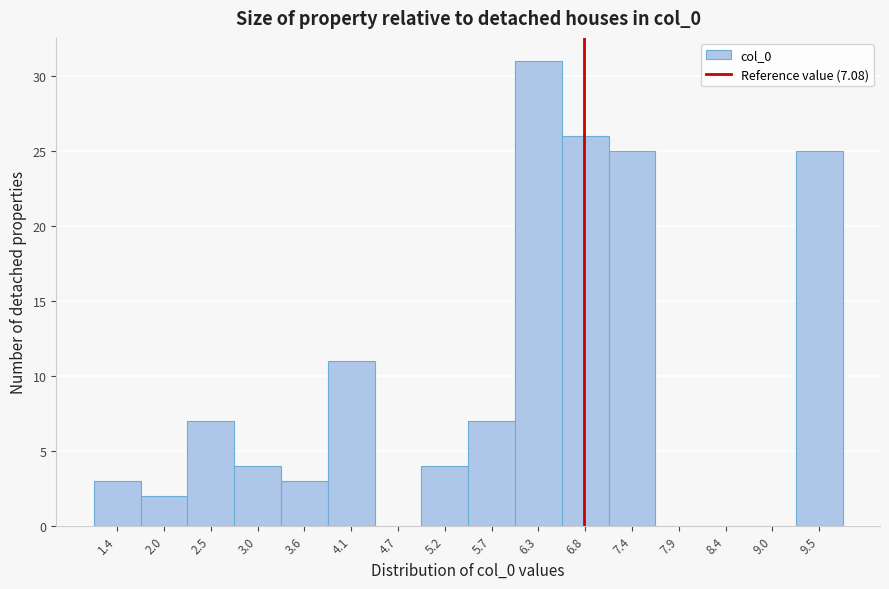

Reading left to right, transcribe all the data shown in this chart.

1.4=3	2.0=2	2.5=7	3.0=4	3.6=3	4.1=11	4.7=0	5.2=4	5.7=7	6.3=31	6.8=26	7.4=25	7.9=0	8.4=0	9.0=0	9.5=25